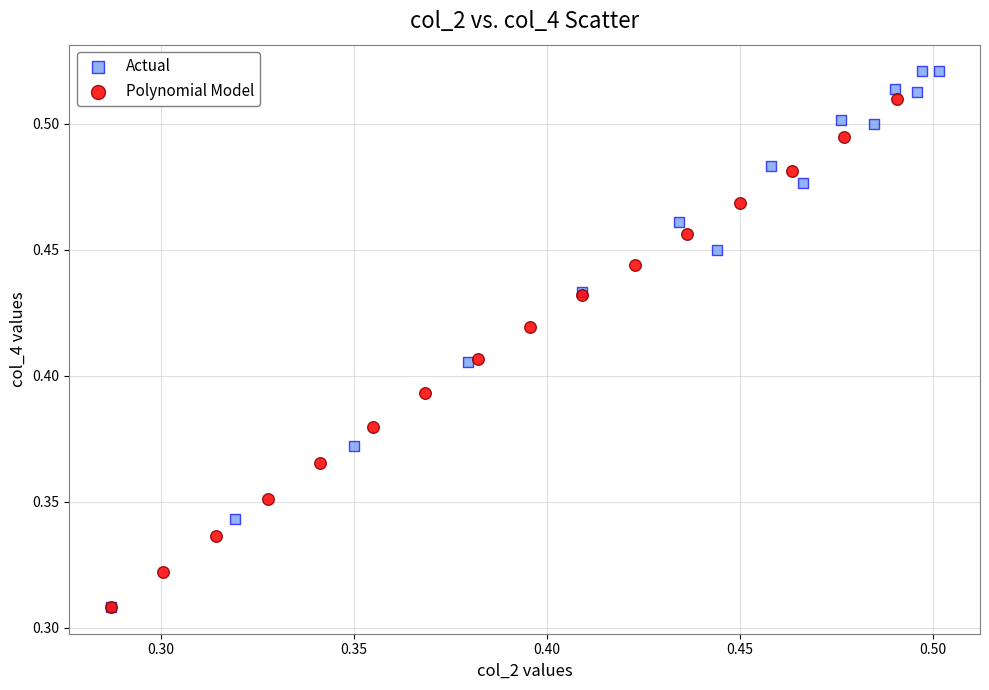

Which series contains the highest Y value?

Actual